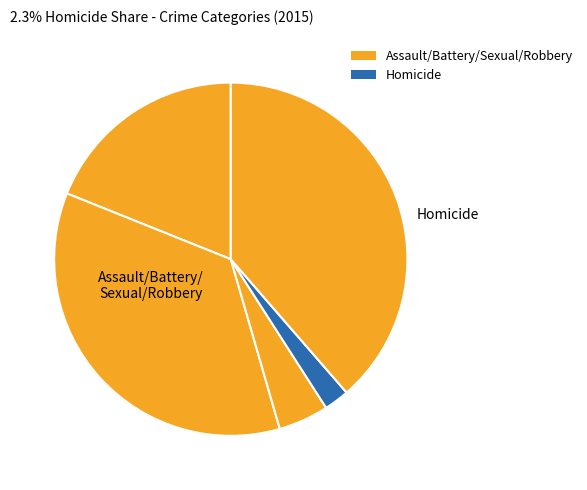

How many slices are in this pie chart?

5